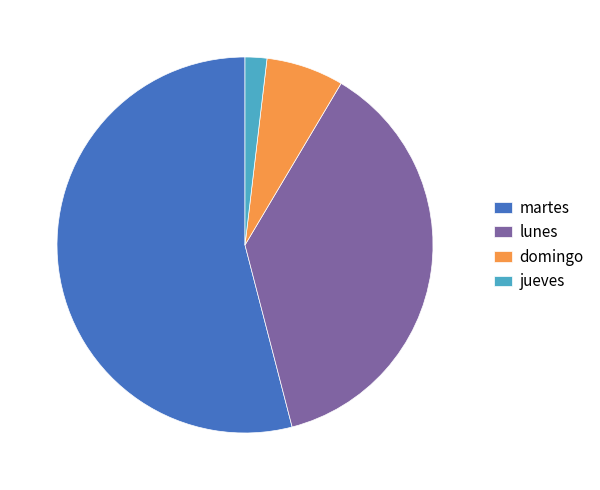

Is the sum of jueves and domingo greater than half?

No